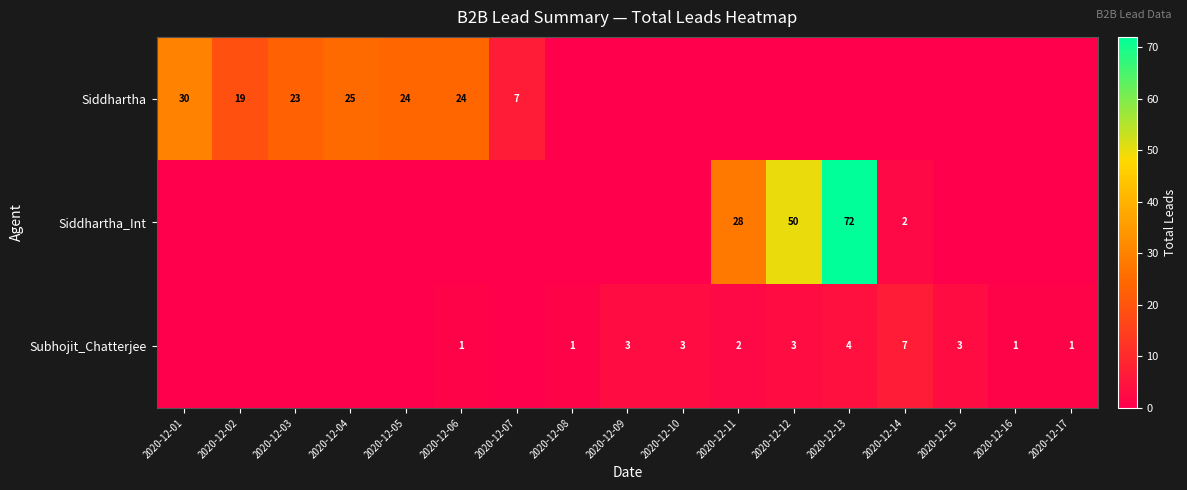

The value of Siddhartha at 2020-12-01 is 12. True or false?

False